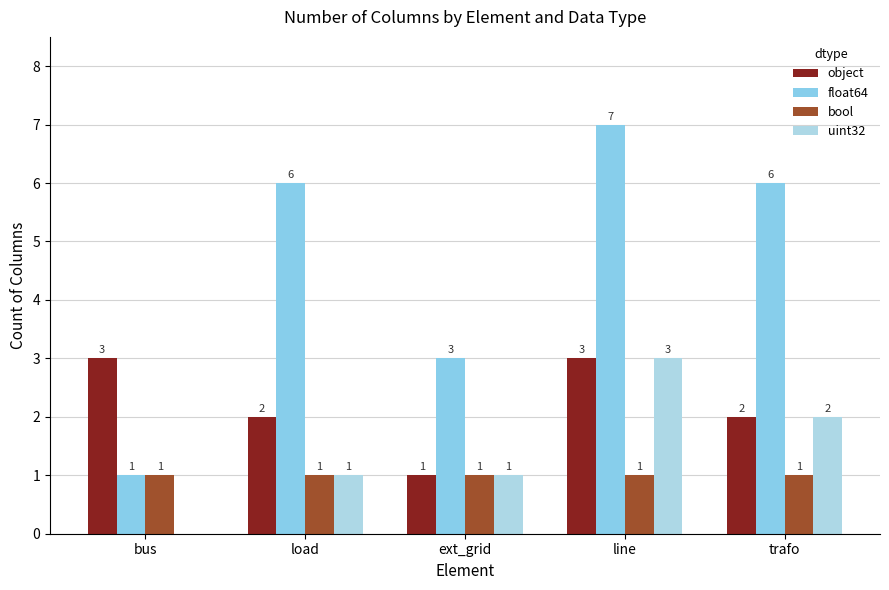

How many distinct data groups are displayed?

4